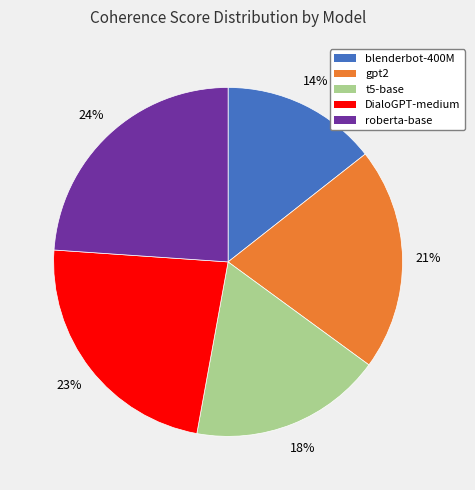

Does any single category account for the majority?

No